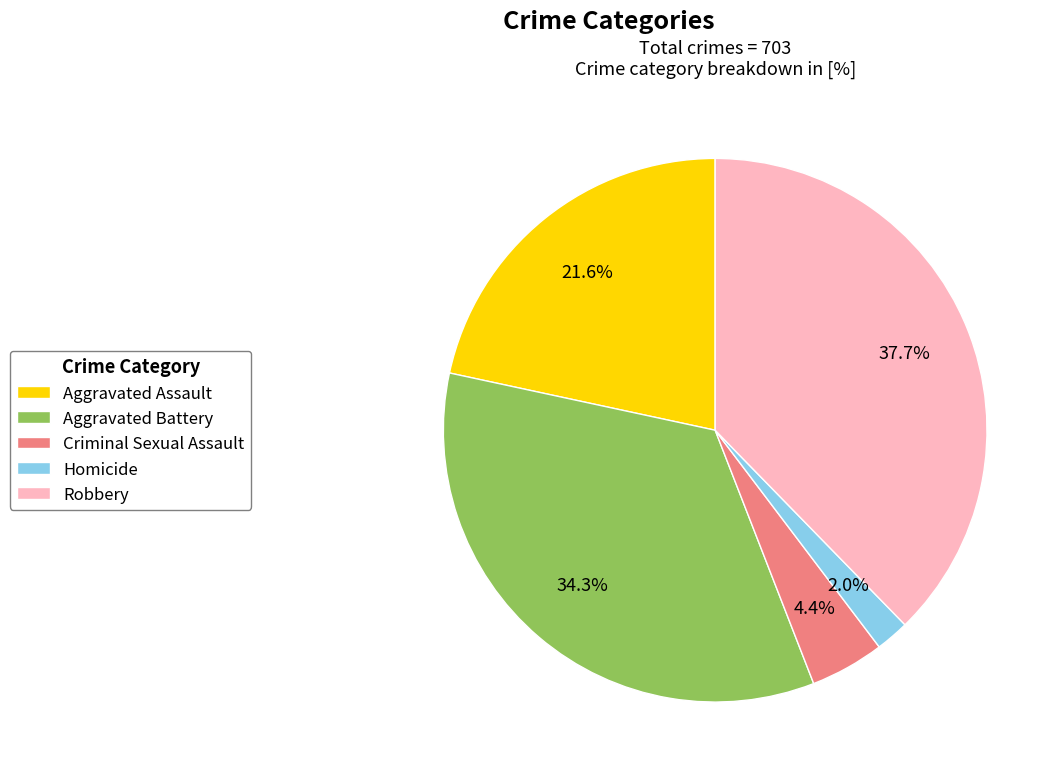

What is the largest slice in the pie chart?

Robbery